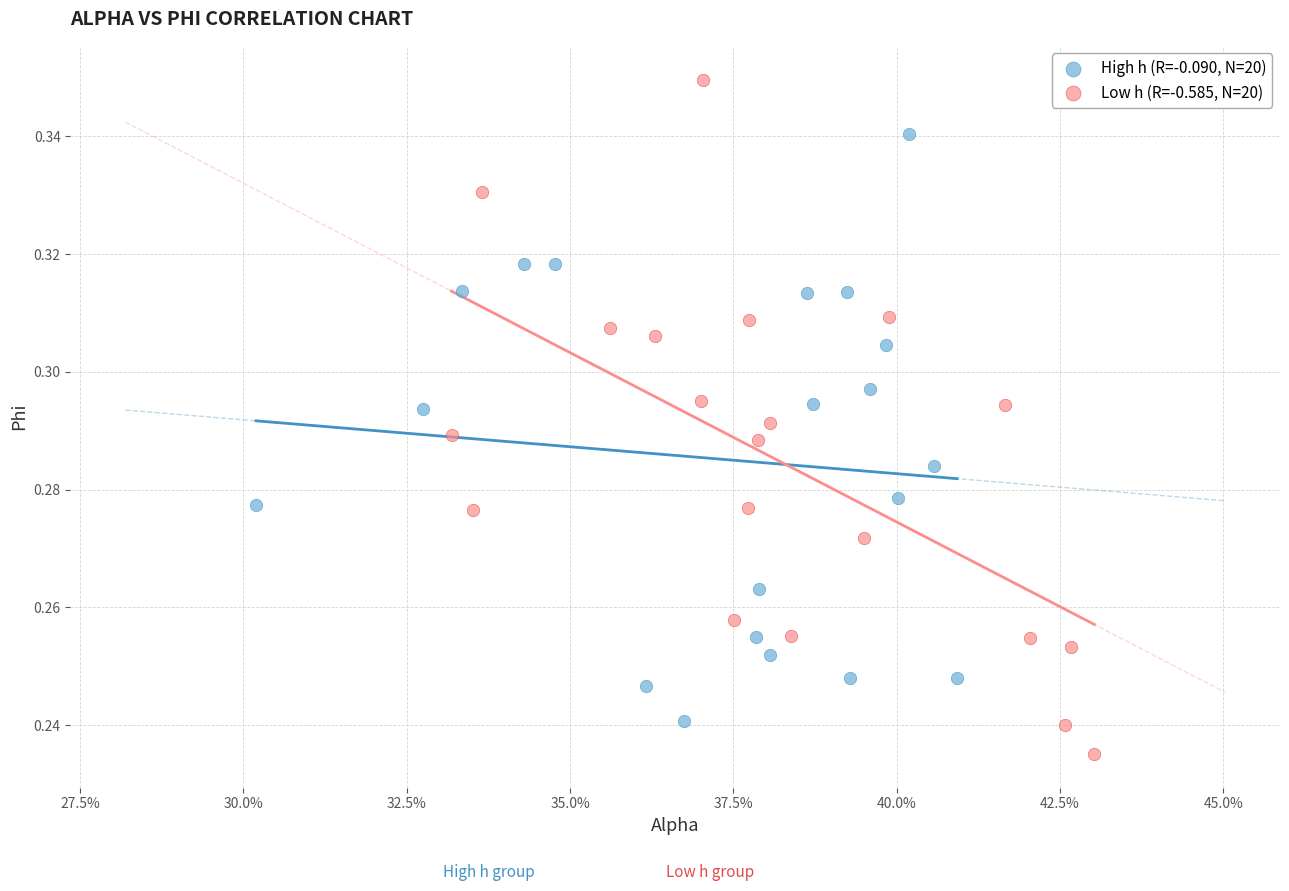

Which series contains the lowest Y value?

Low h (R=-0.585, N=20)